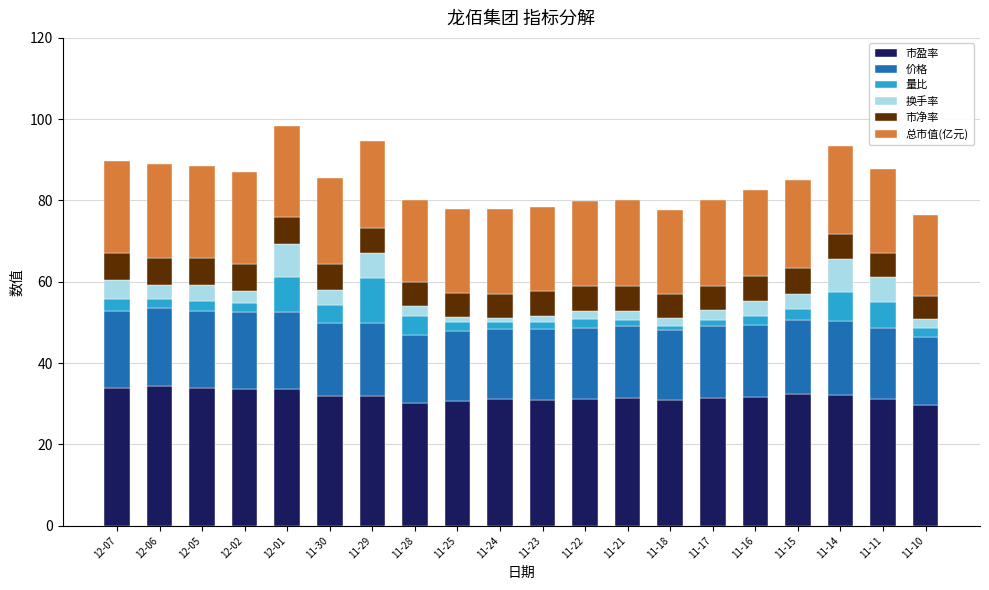

What is the total value across all series at 11-14?

93.4